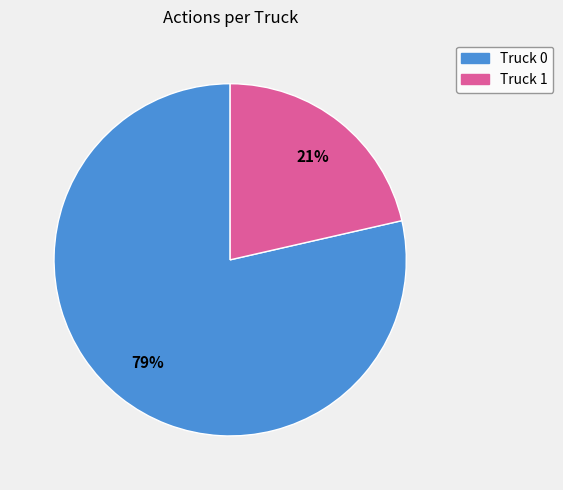

How many segments does this pie chart have?

2